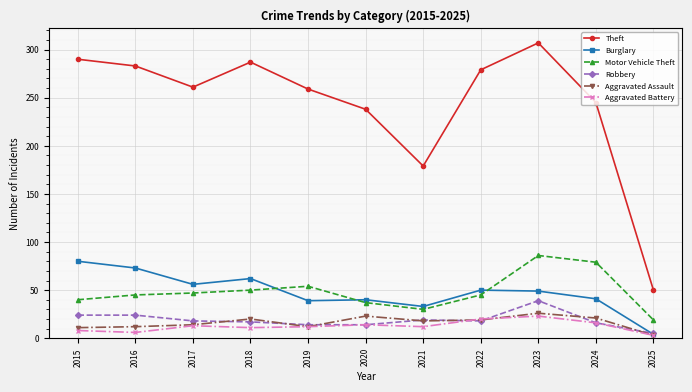

How many distinct data groups are displayed?

6